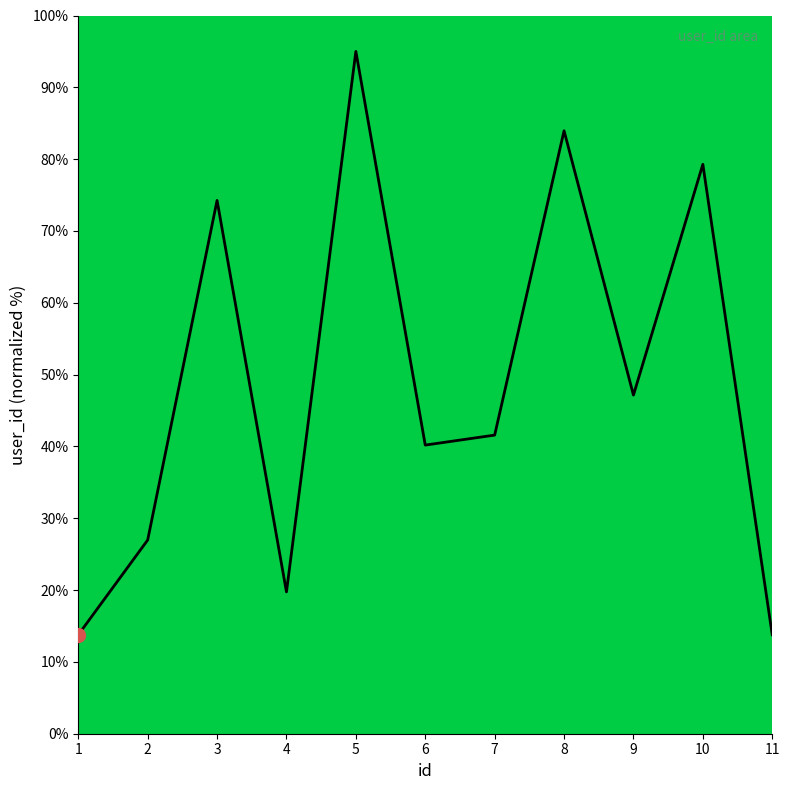

How many lines are shown in the chart?

1